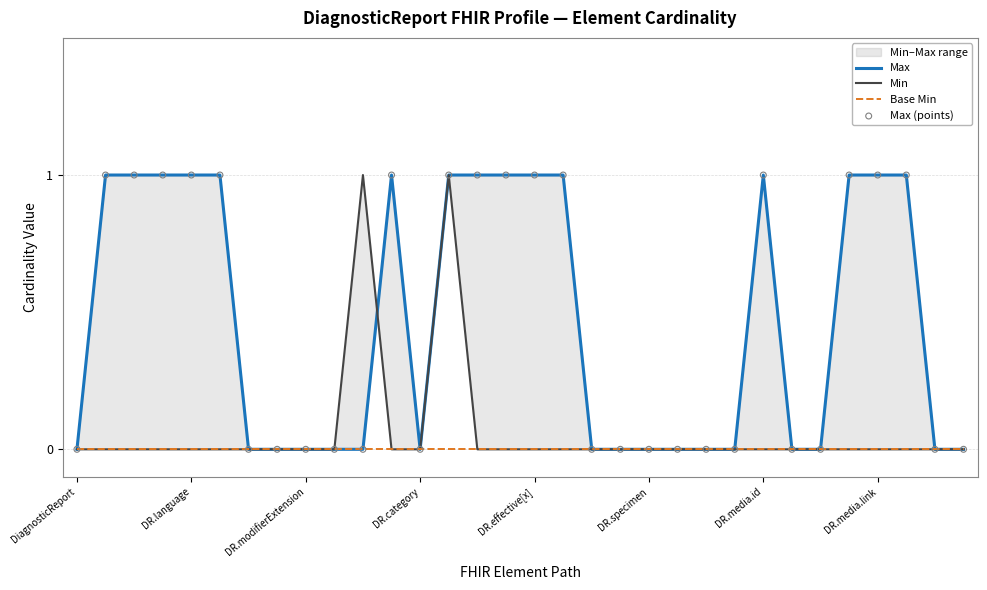

At how many categories does at least one series exceed 0?

16